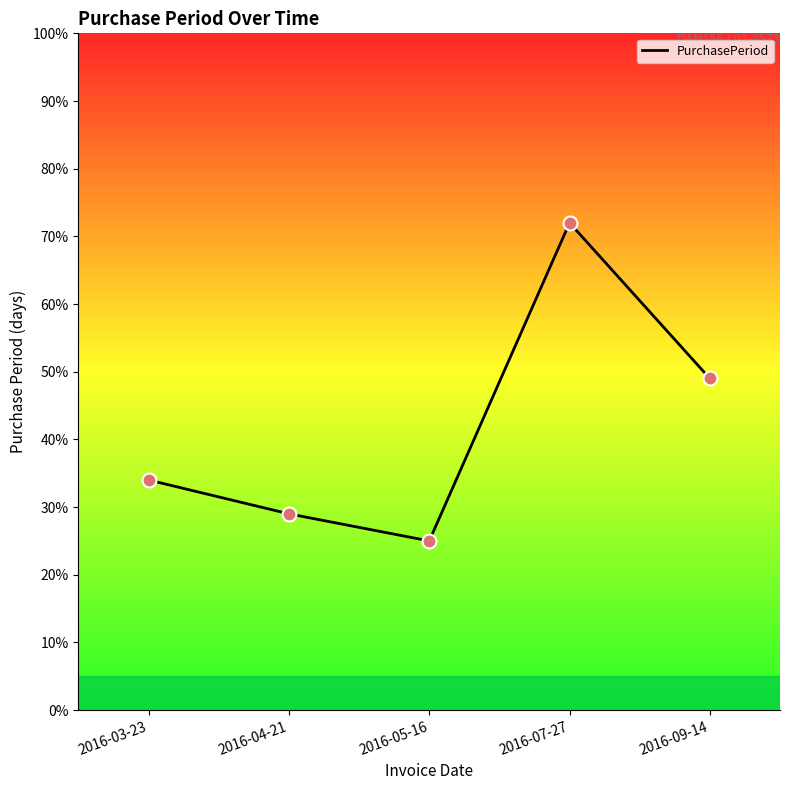

Which has a higher value, 2016-03-23 or 2016-05-16?

2016-03-23